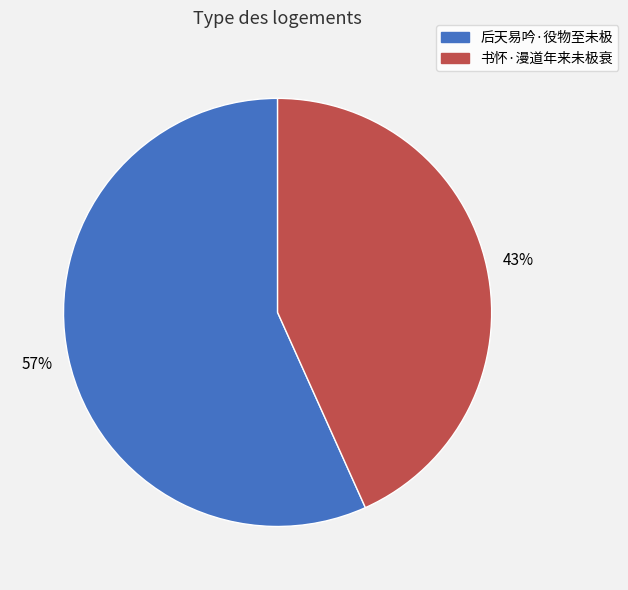

How many slices are in this pie chart?

2